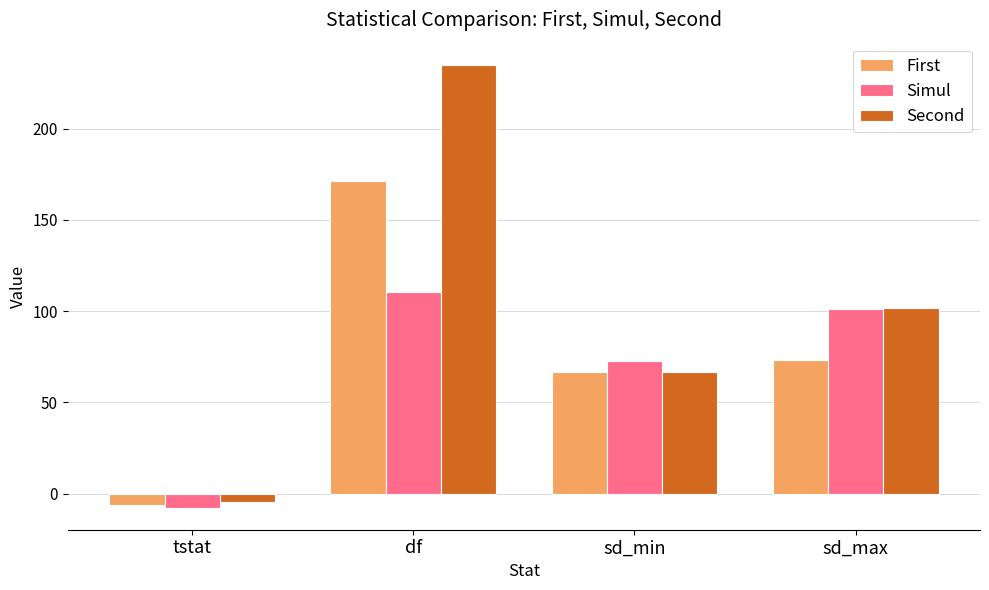

How many categories are shown in the chart?

4